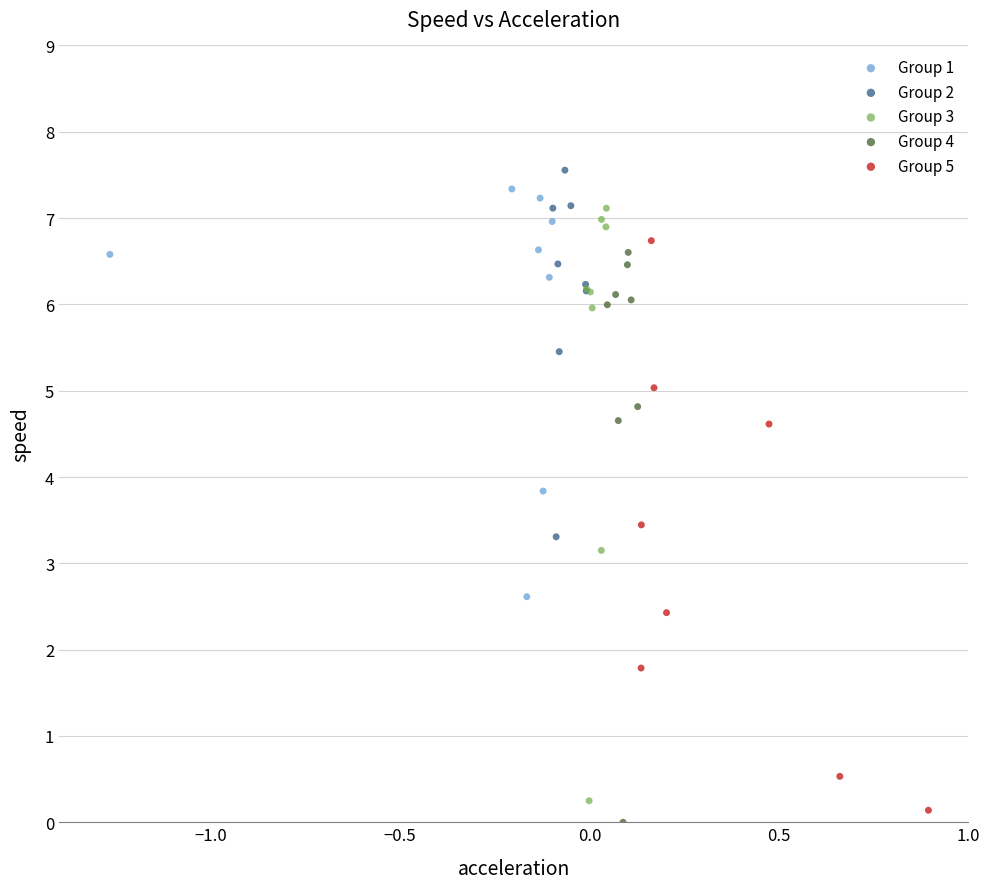

Which series reaches the maximum Y coordinate?

Group 2